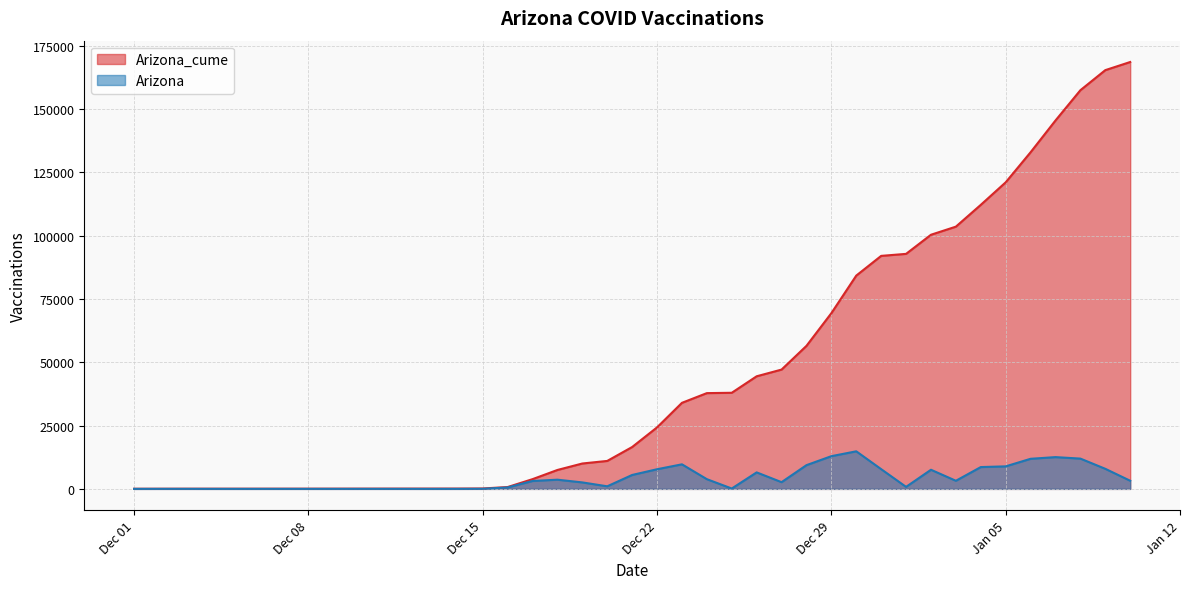

Does the chart display data point markers on the line(s)?

No